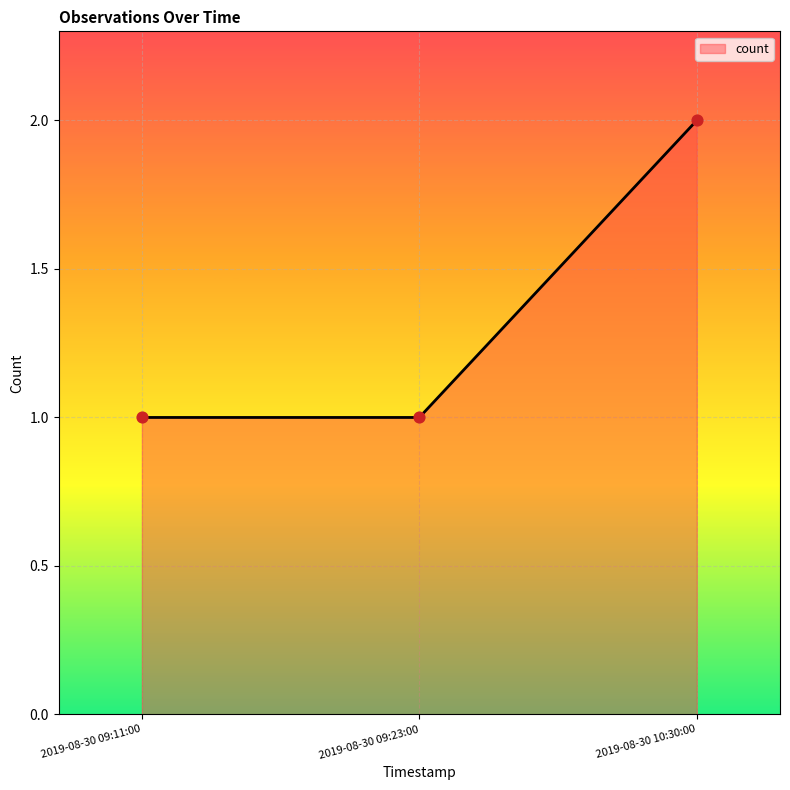

What is the change in value from 2019-08-30 09:23:00 to 2019-08-30 10:30:00?

+1